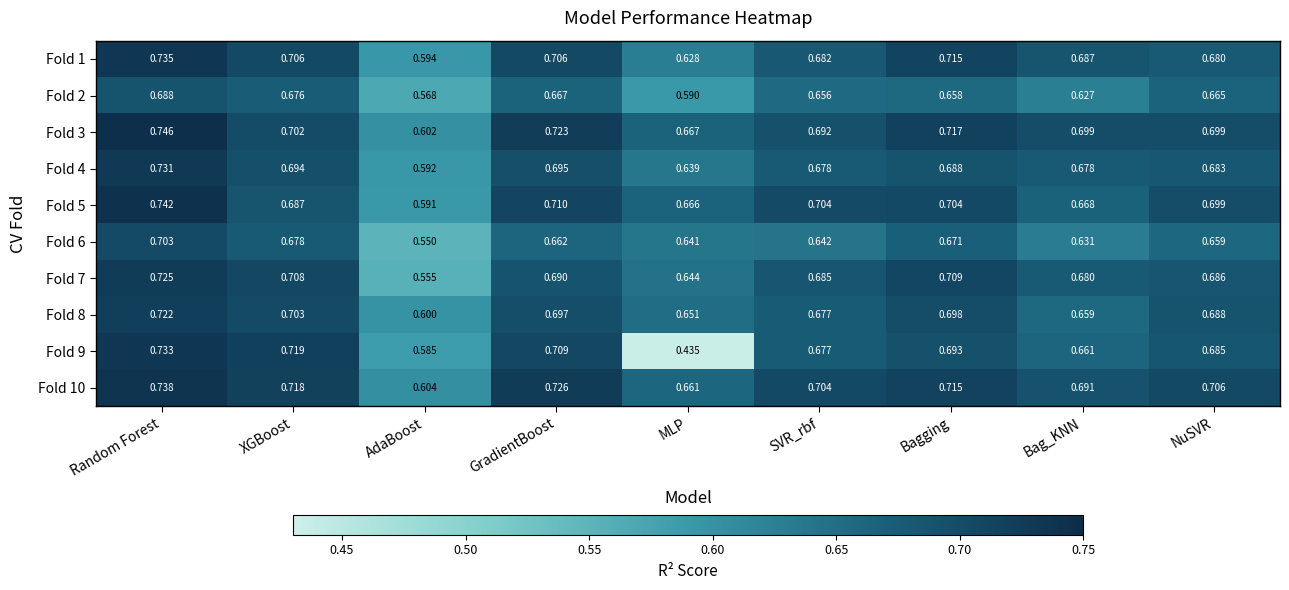

Which category has the highest value across all series?

Random Forest